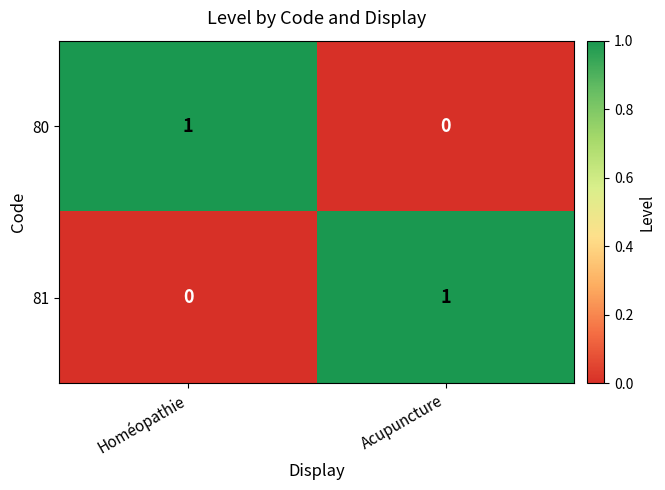

Is it true that 80 equals 1 at Homéopathie?

True